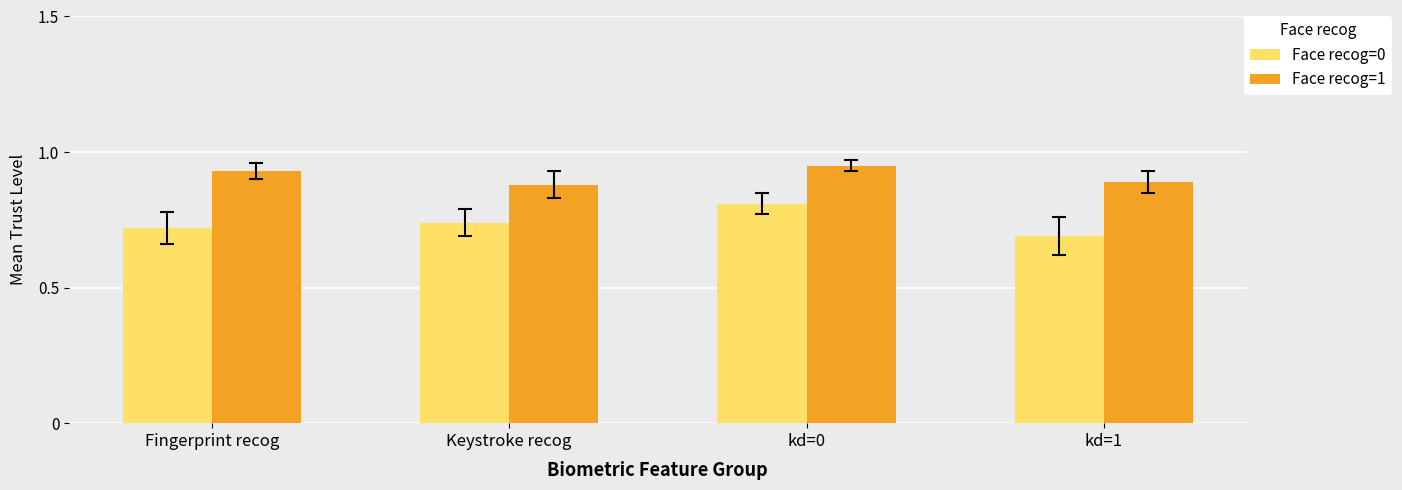

What is the label of the 2nd bar from the right?

kd=0